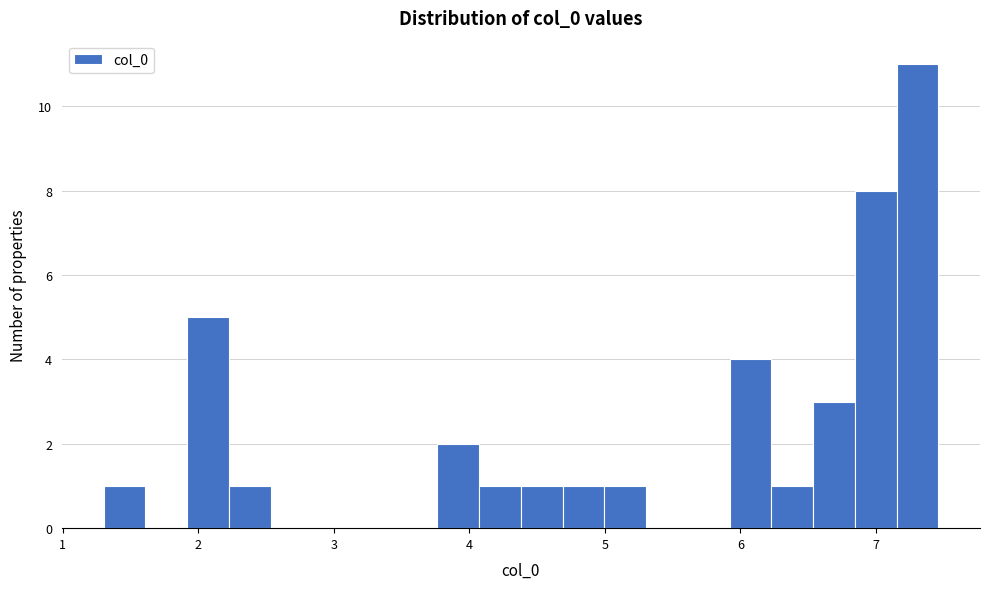

Around what value on the x-axis is the tallest bar? Give the approximate position of its centre, as read against the axis.

7.3